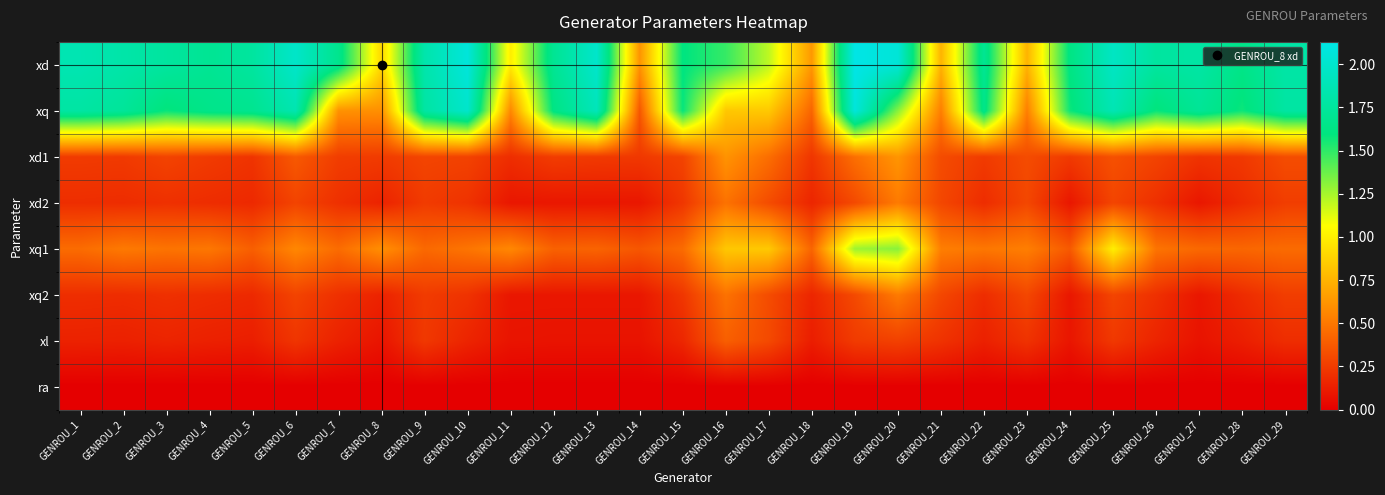

Between GENROU_7 and GENROU_4, which is larger?

GENROU_4